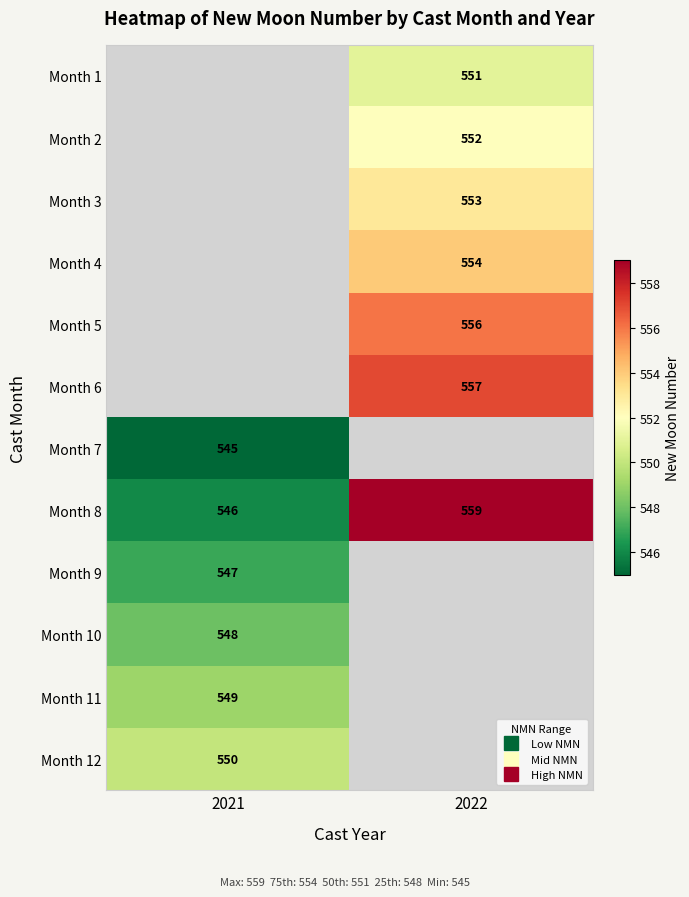

How many data points does each series have?

2